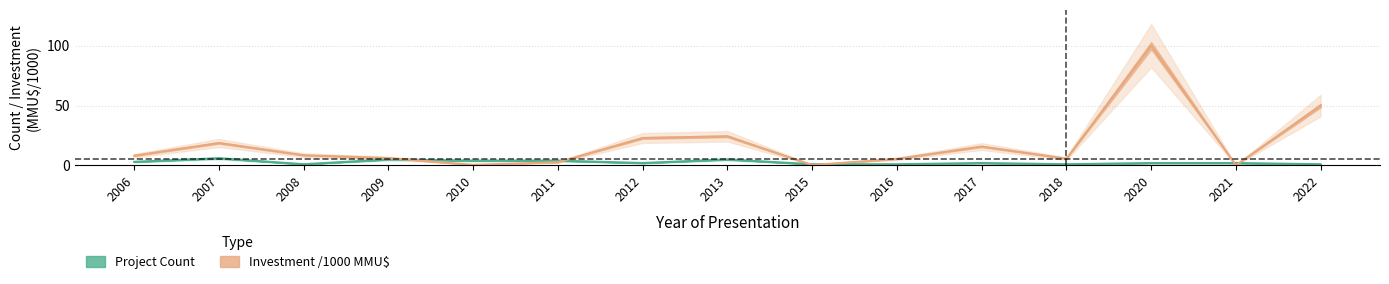

What is the difference between the Investment (MMU$) /1000 values at 2011 and 2006?

5.5